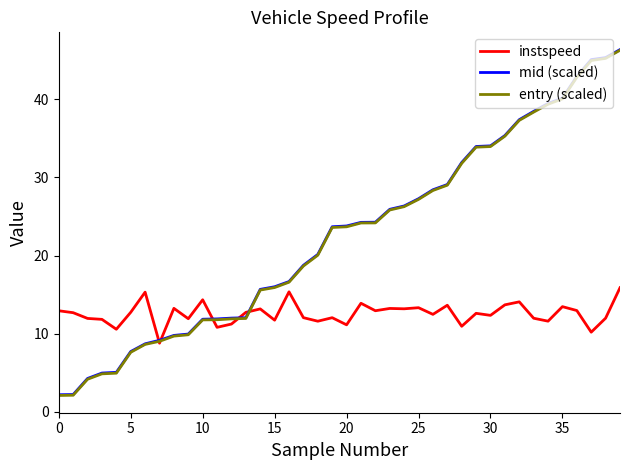

What is the minimum value for entry (scaled)?

2.1